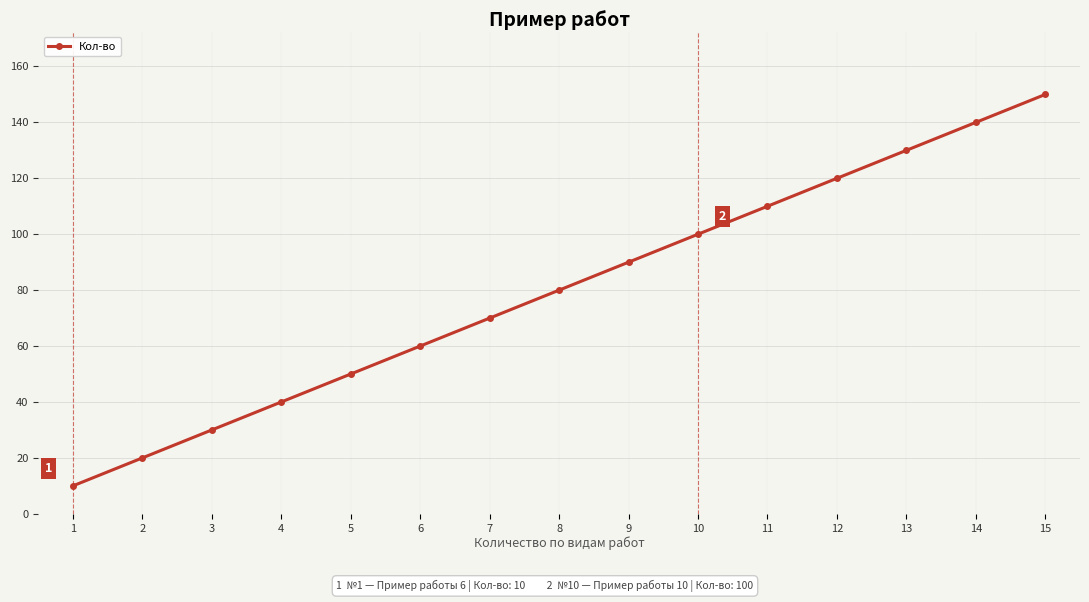

The value at 7 is 70. True or false?

True